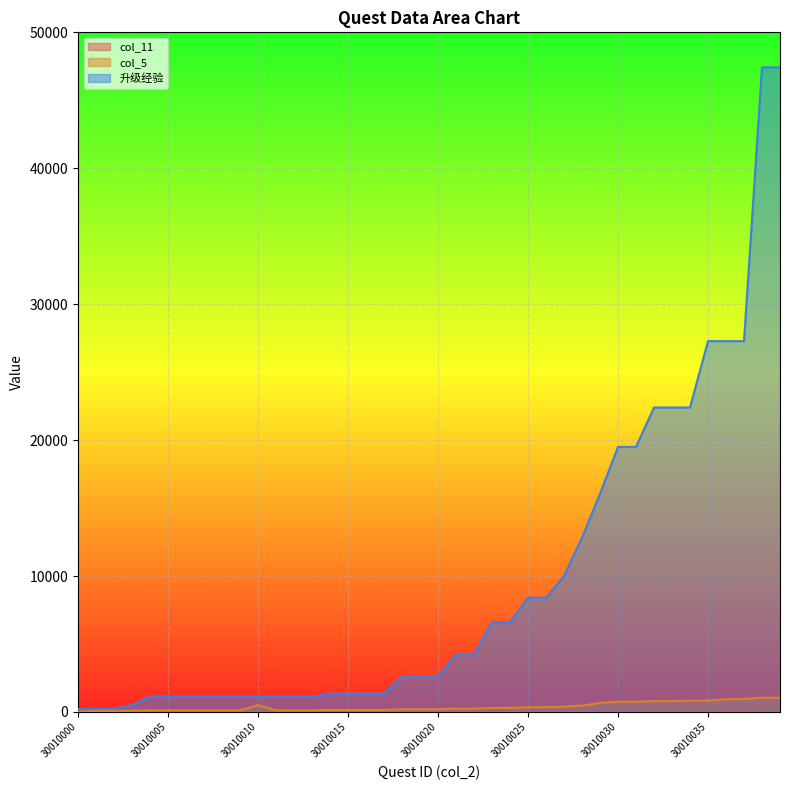

What are all the series names shown in the legend?

col_11, col_5, 升级经验